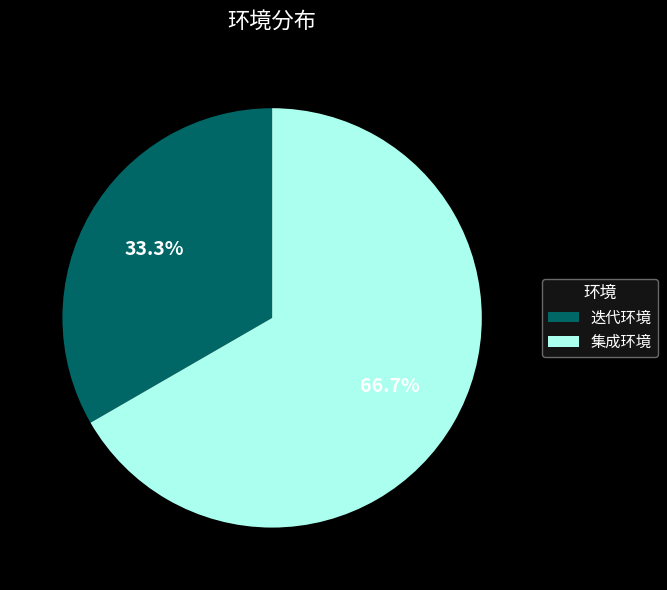

What percentage is the 集成环境 slice, to the nearest percent?

67%